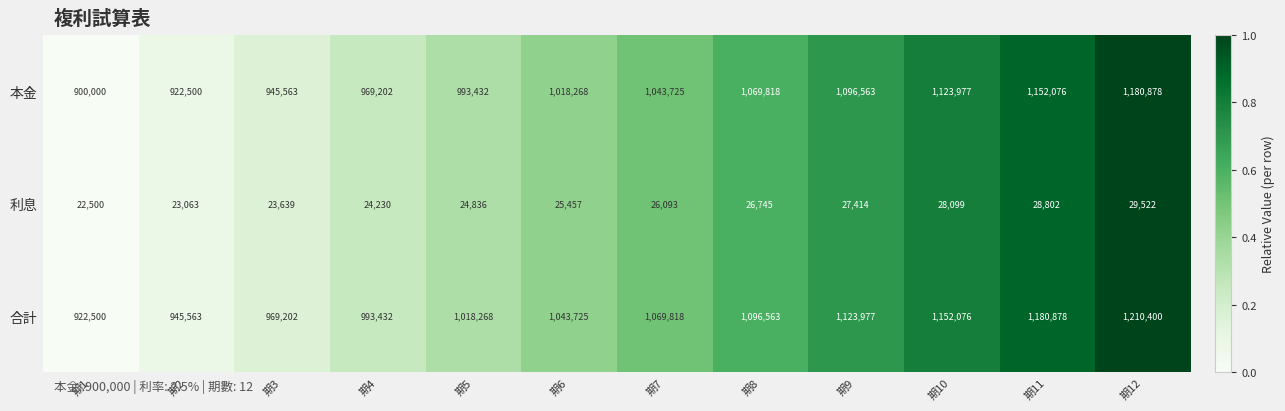

Which series has the widest spread of values?

合計